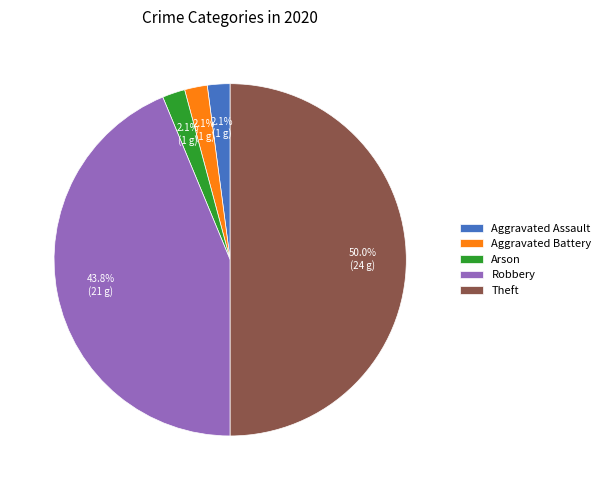

What percentage do Arson and Aggravated Assault together represent?

4.2%